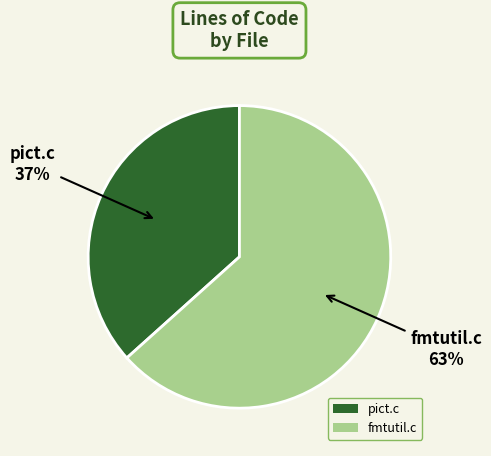

What percentage is the pict.c slice, to the nearest percent?

37%